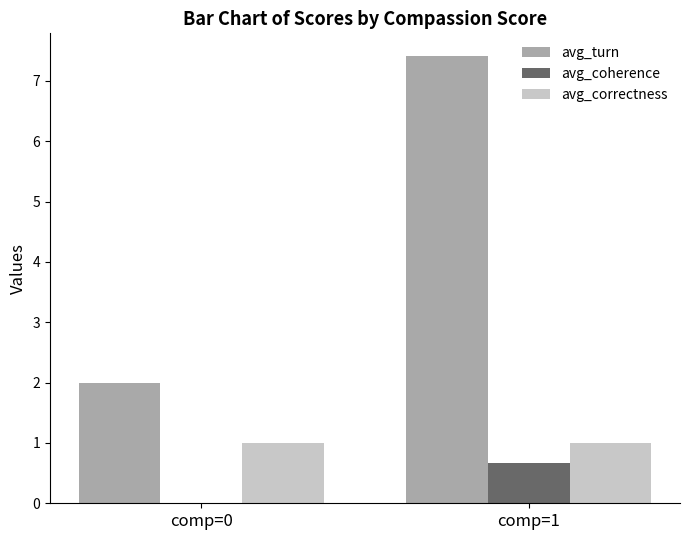

Is the value of avg_coherence at comp=1 greater than the value of avg_correctness at comp=1?

No